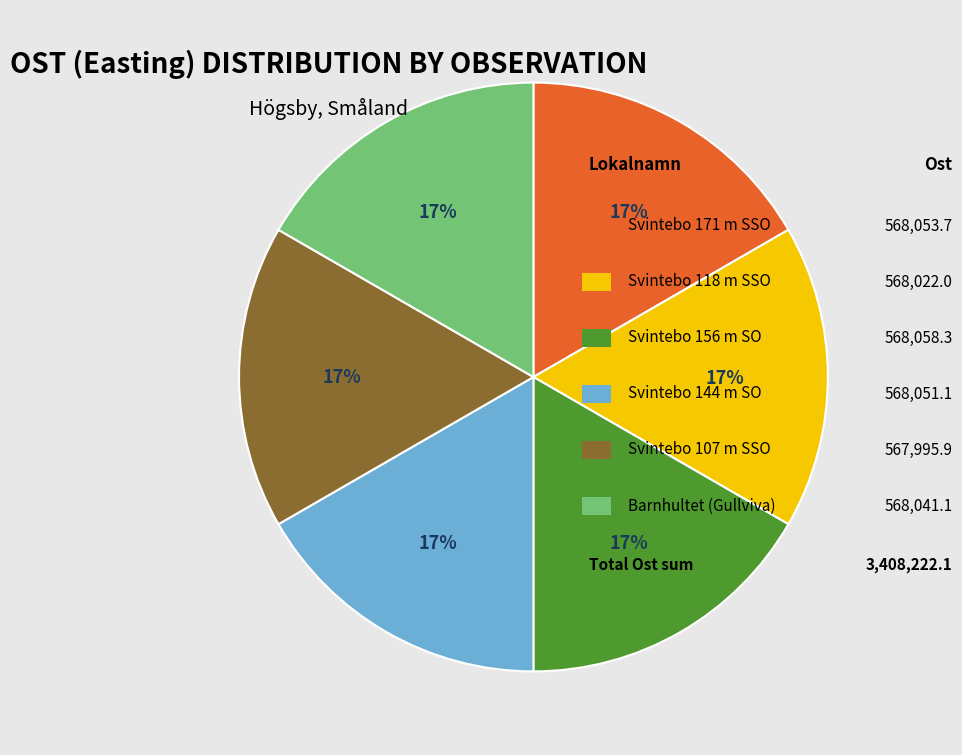

Is there any slice that represents more than half of the pie?

No